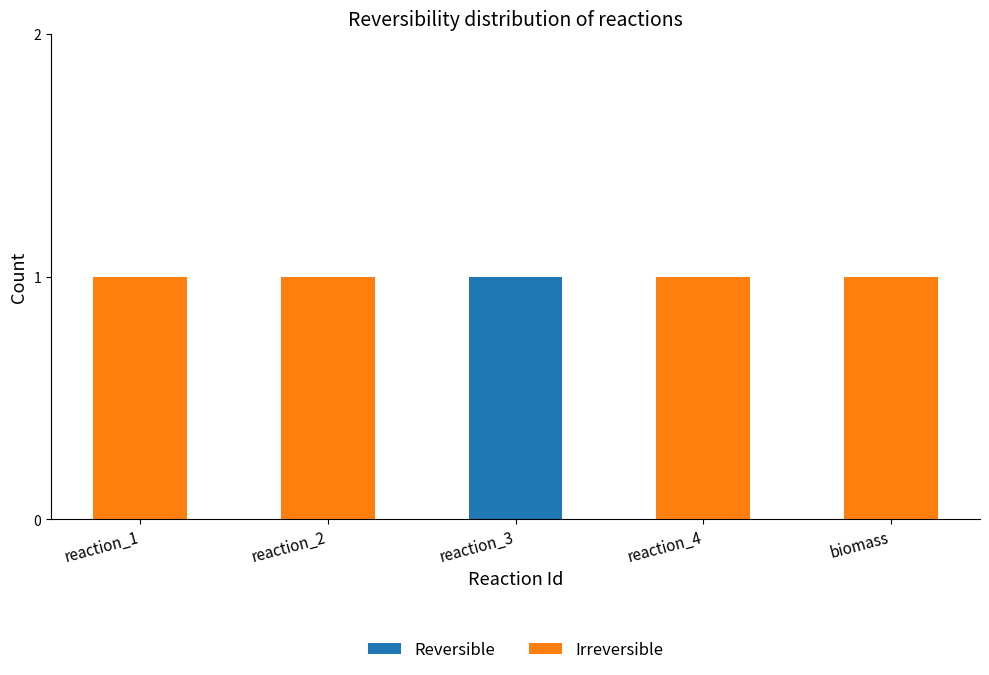

The Reversible series shows 1 at reaction_3. True or false?

True